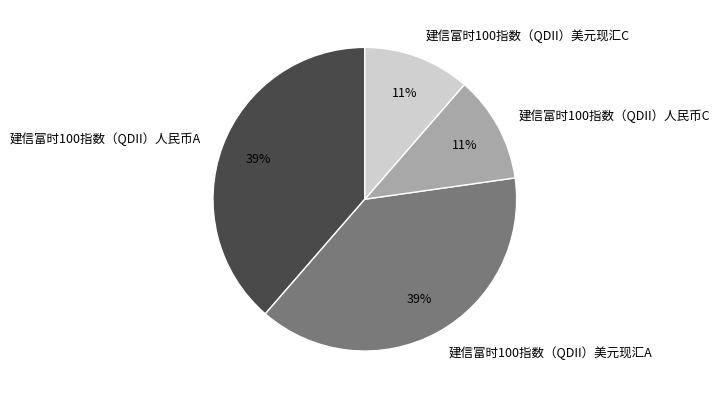

Does any single category account for the majority?

No